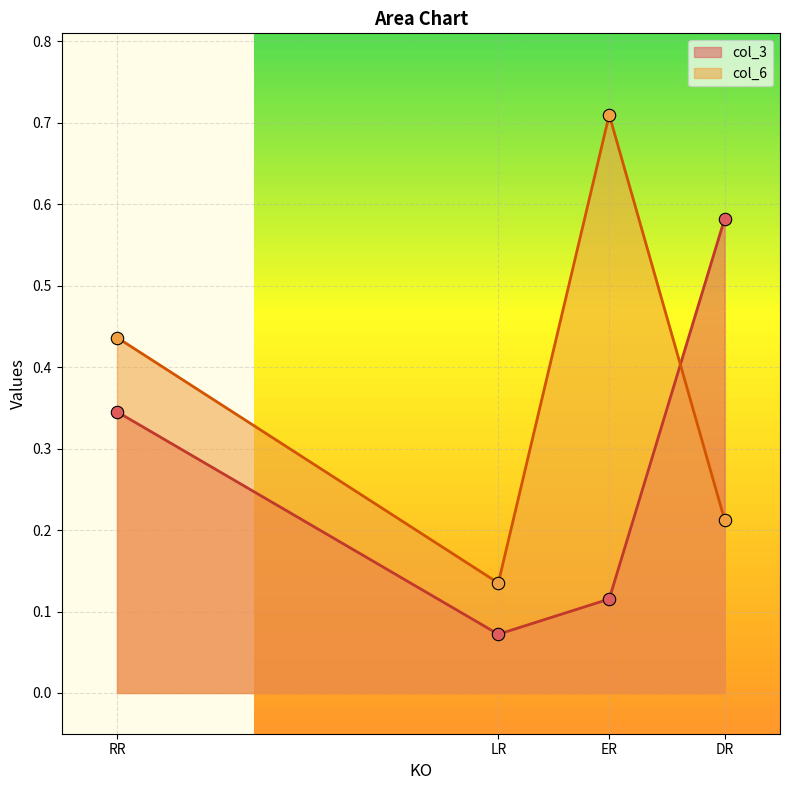

At how many categories does at least one series exceed 0?

4